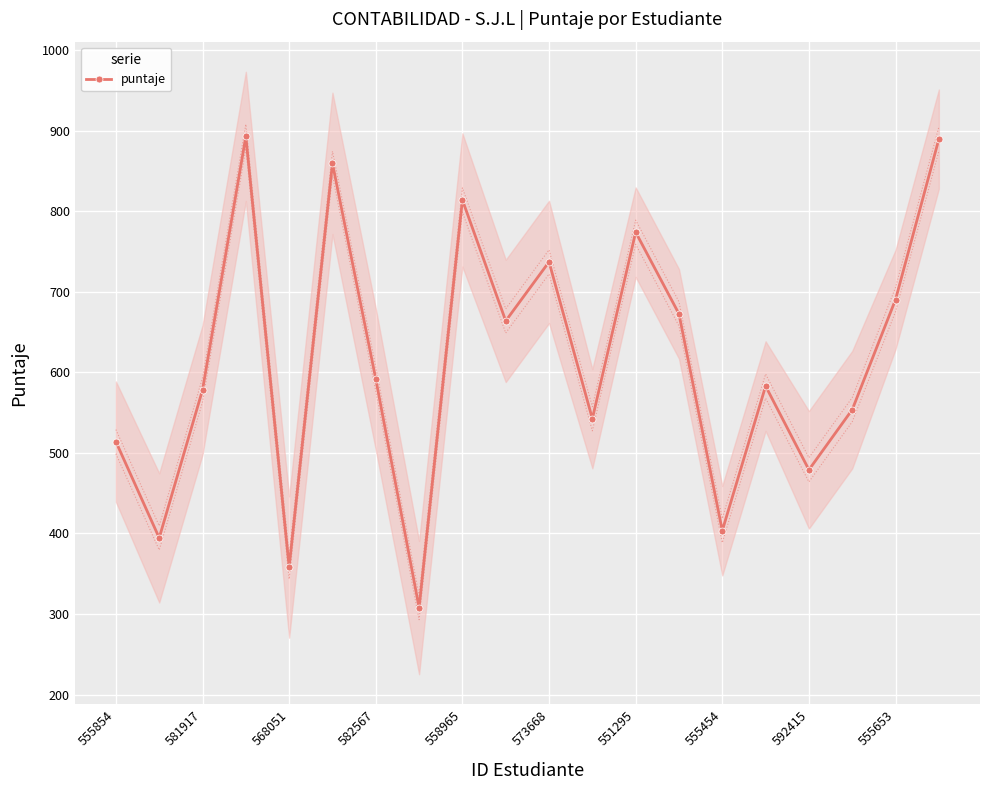

How many data points does each series have?

20